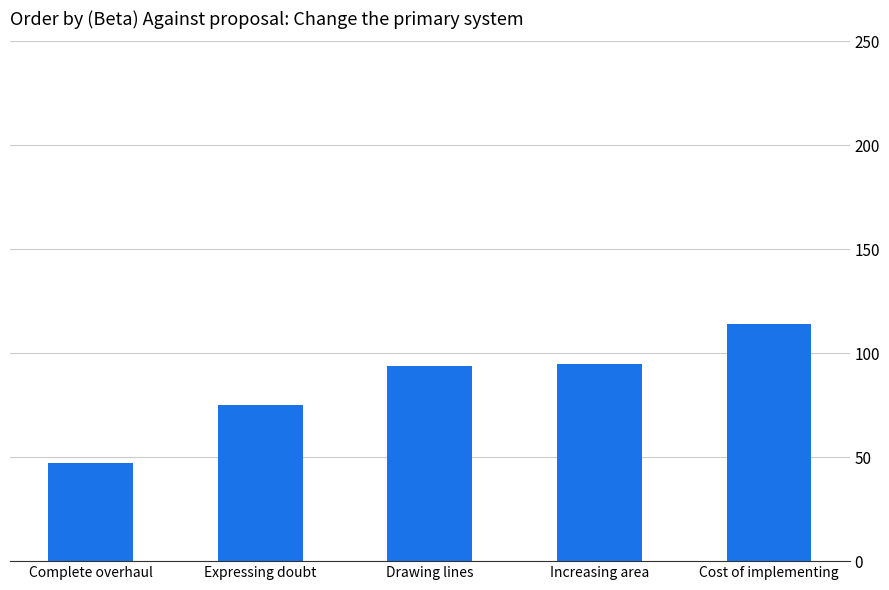

Which category has the highest value across all series?

Cost of implementing